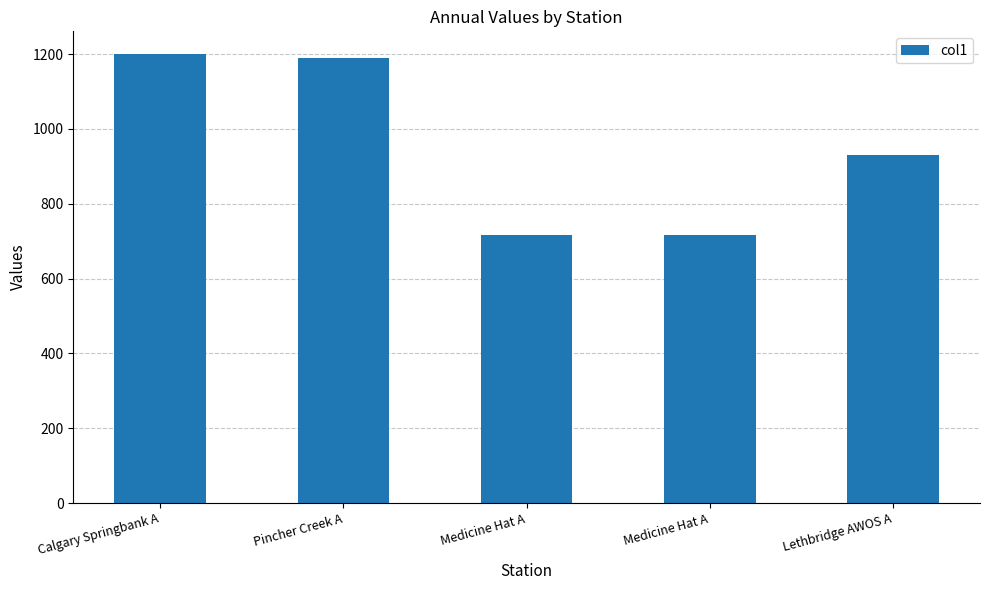

Does the chart contain any negative values?

No